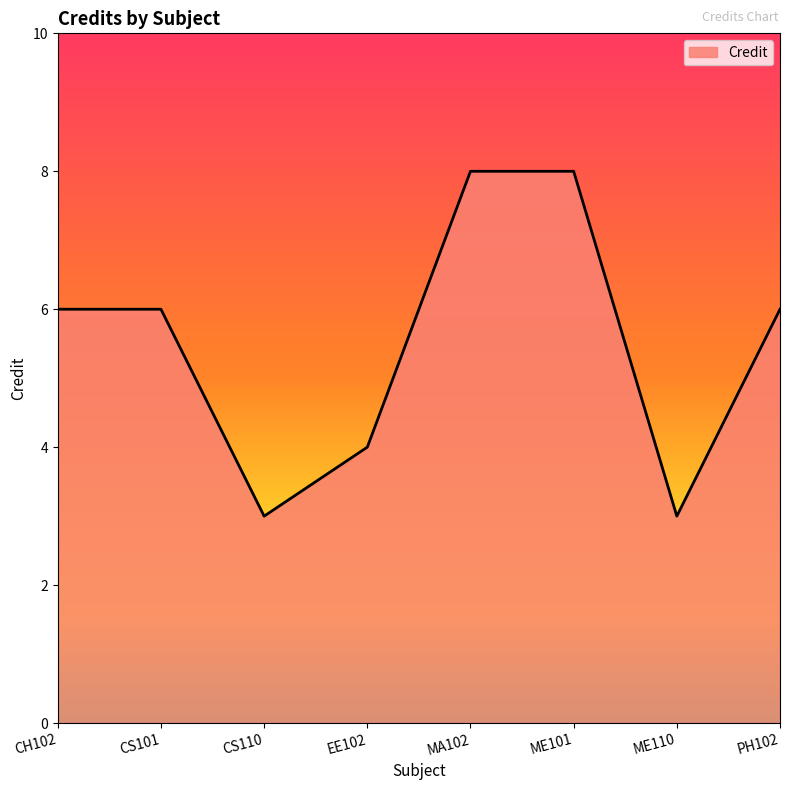

What is the sum of all values?

44